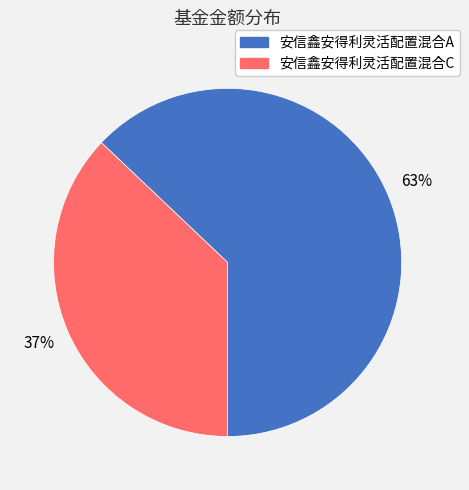

Does 安信鑫安得利灵活配置混合A account for over 50% of the chart?

Yes